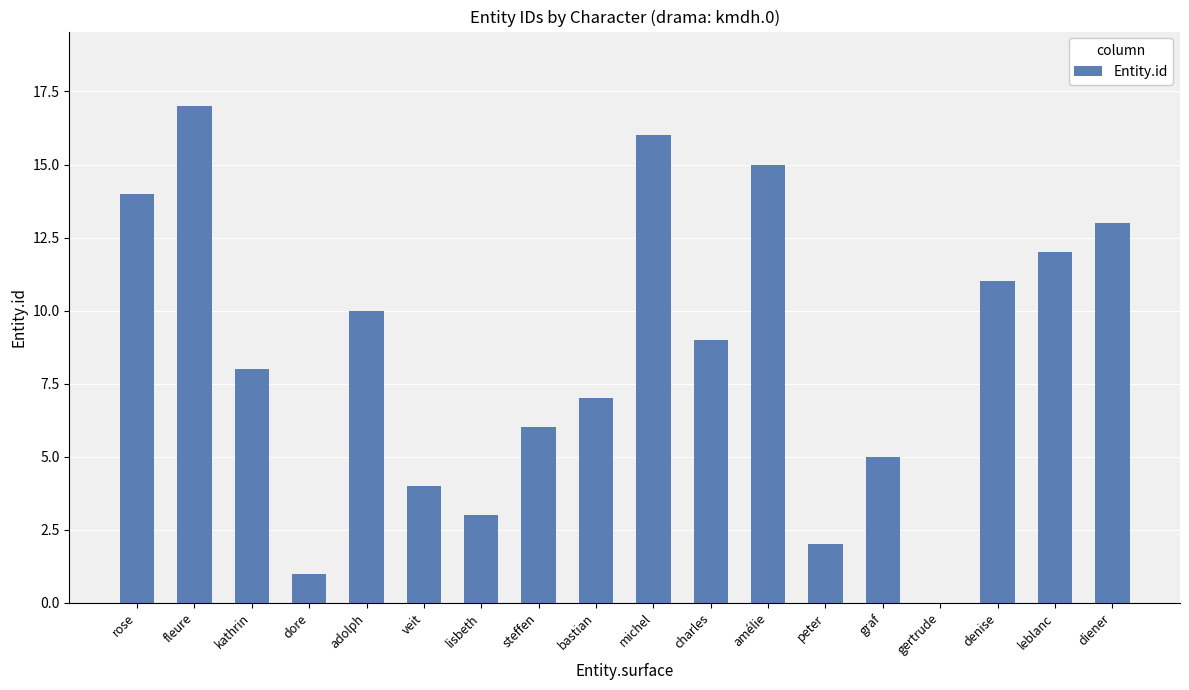

What is the maximum value shown in the chart?

17